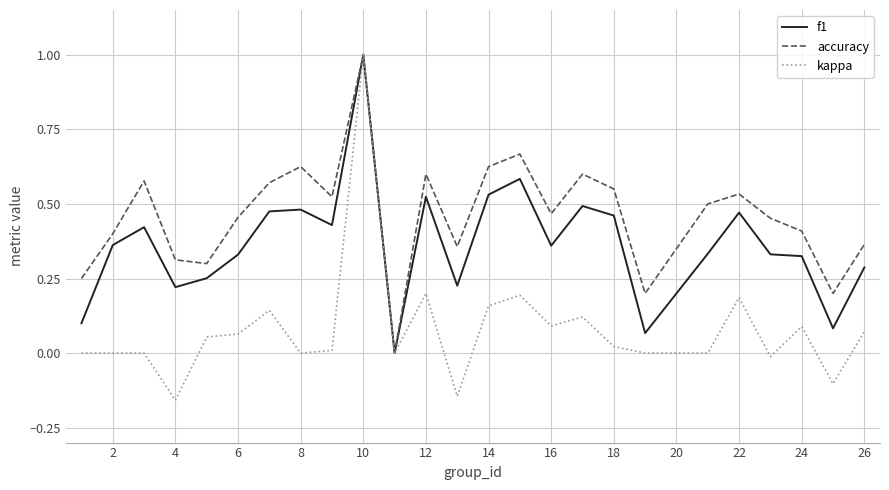

Which series has the largest total across all categories?

accuracy